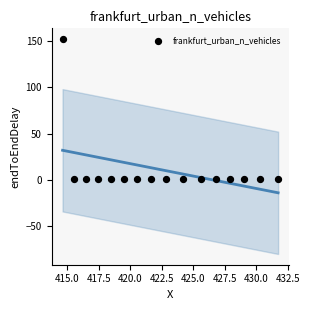

What is the range of X values (max minus min)?

17.1